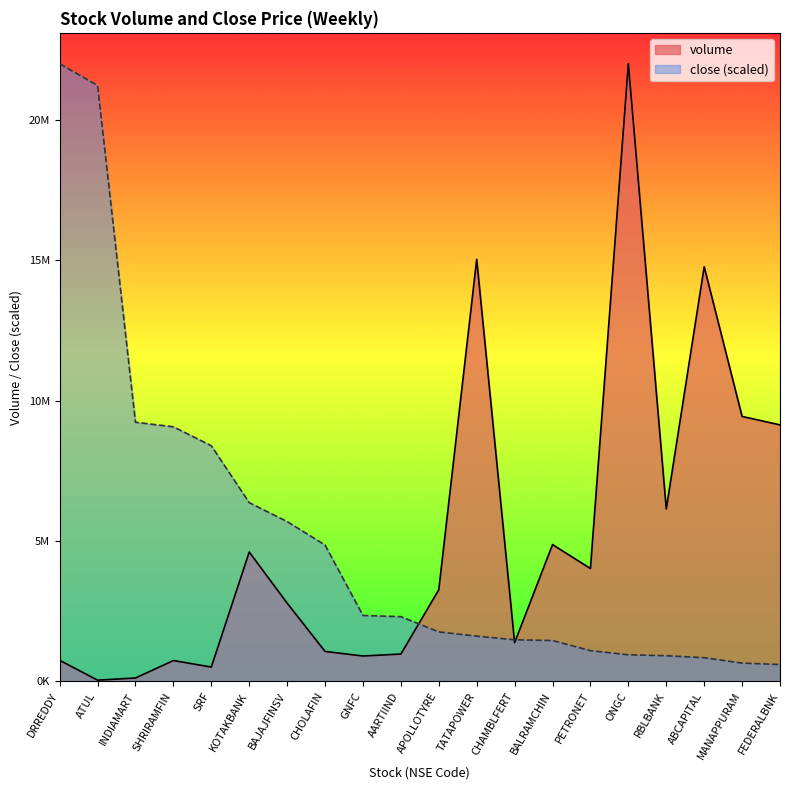

How many data points in volume are above 3264588?

9